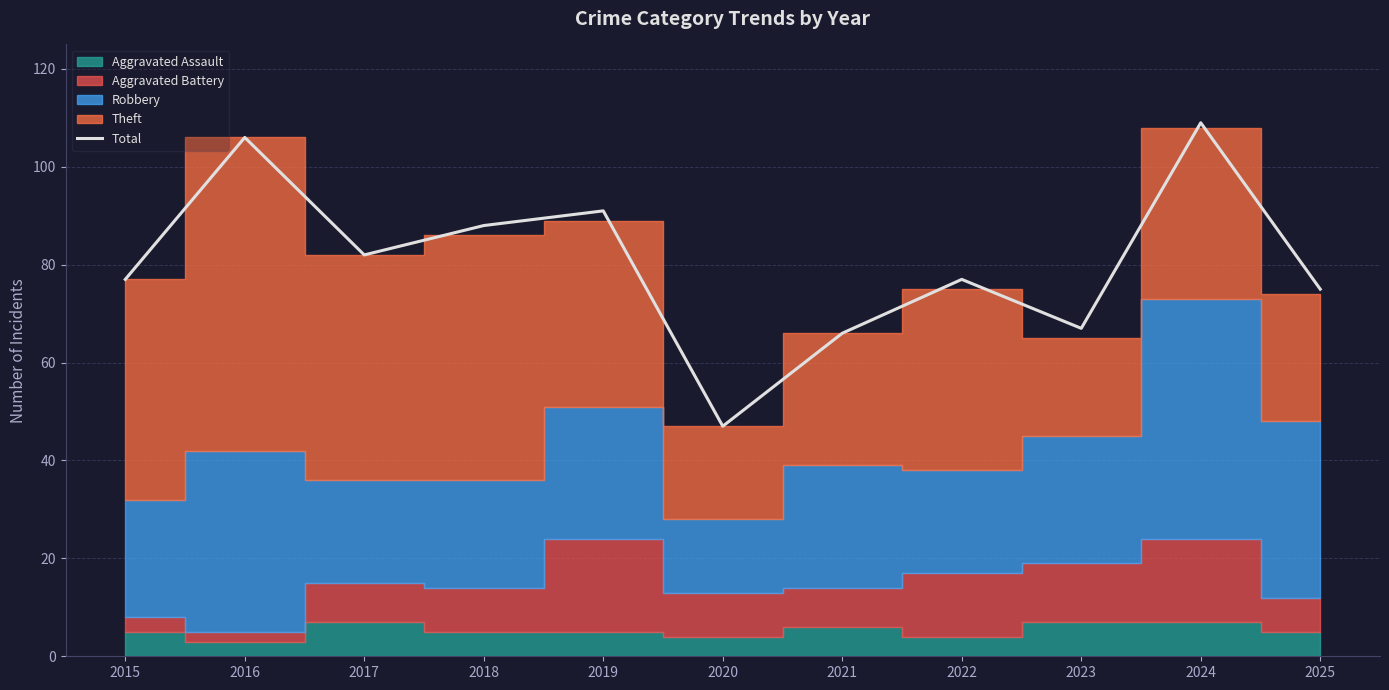

What is the difference between the values at 2021 and 2024?

43